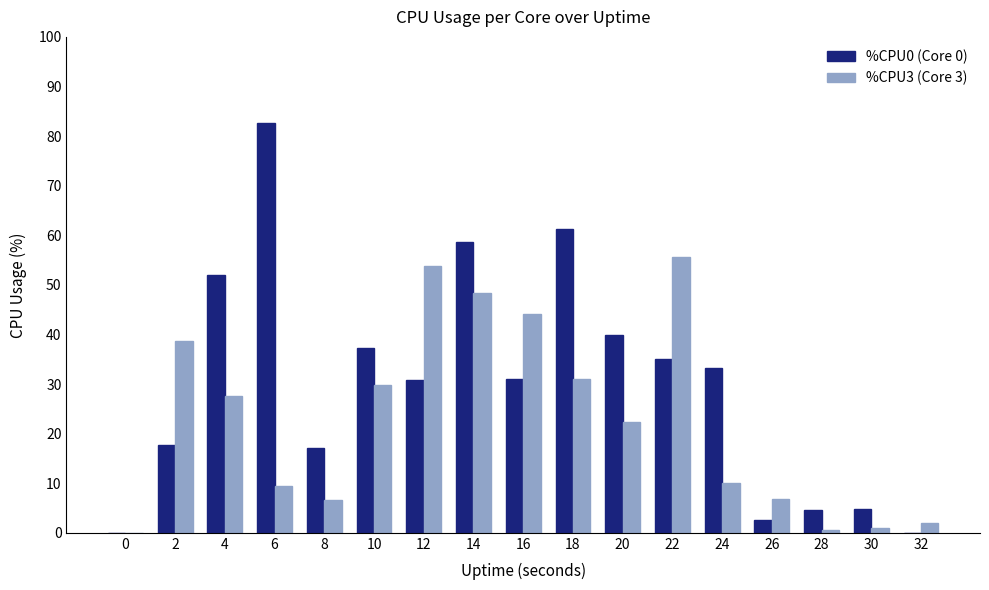

The value of %CPU3 (Core 3) at 8 is 11.5. True or false?

False